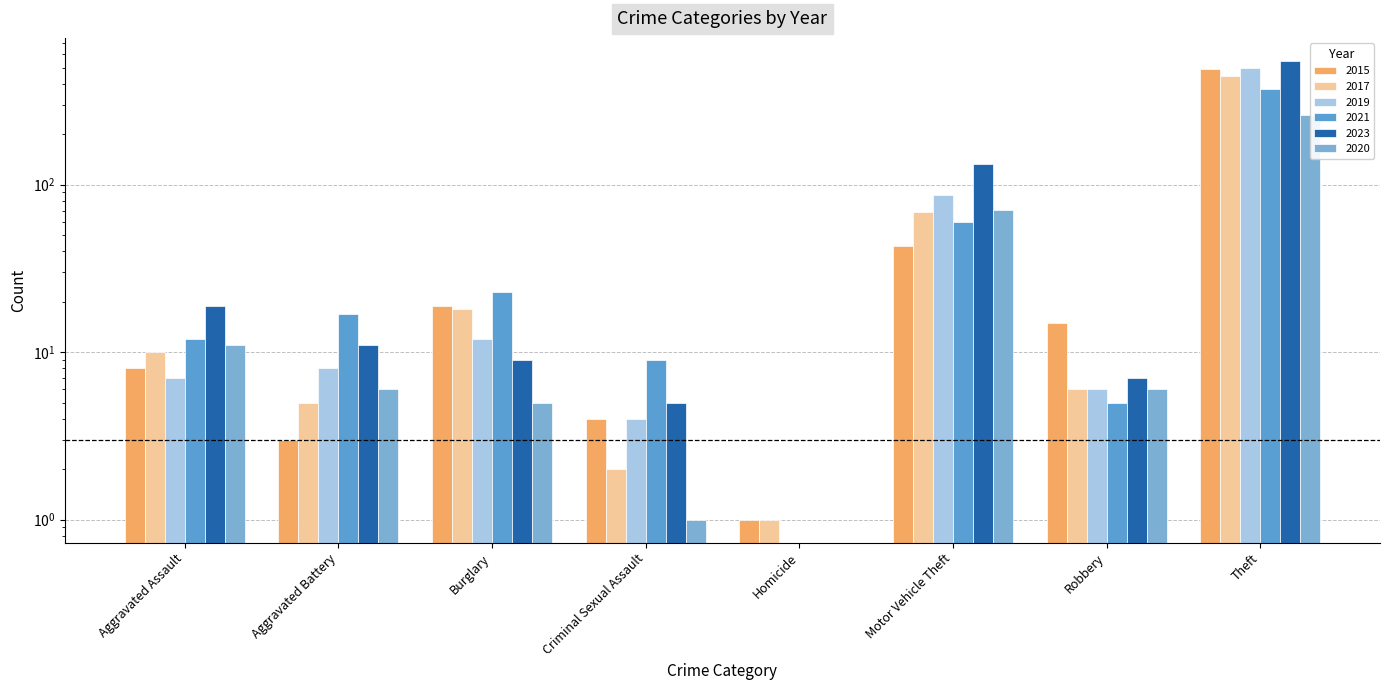

What is the greatest value displayed?

549